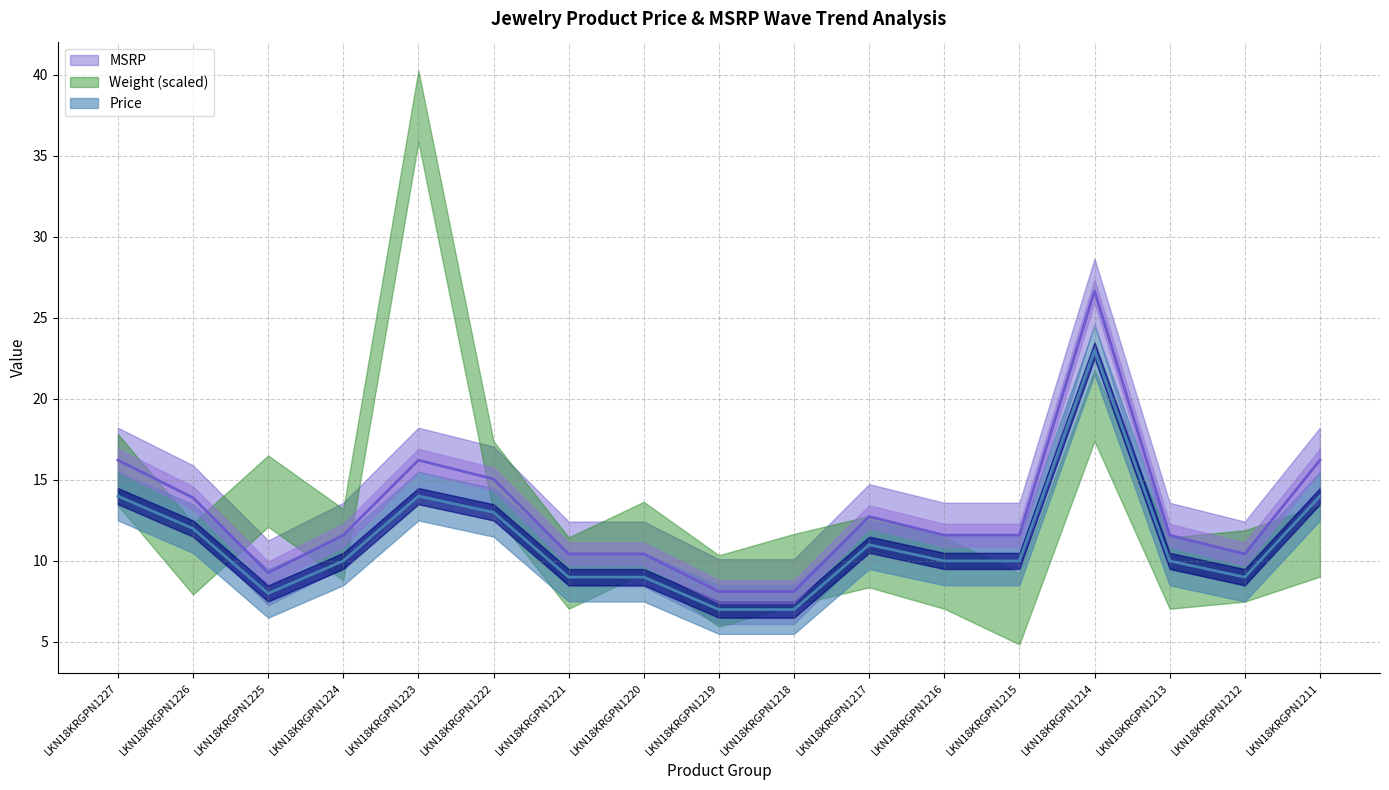

The value of MSRP at LKN18KRGPN1212 is 10.4. True or false?

True